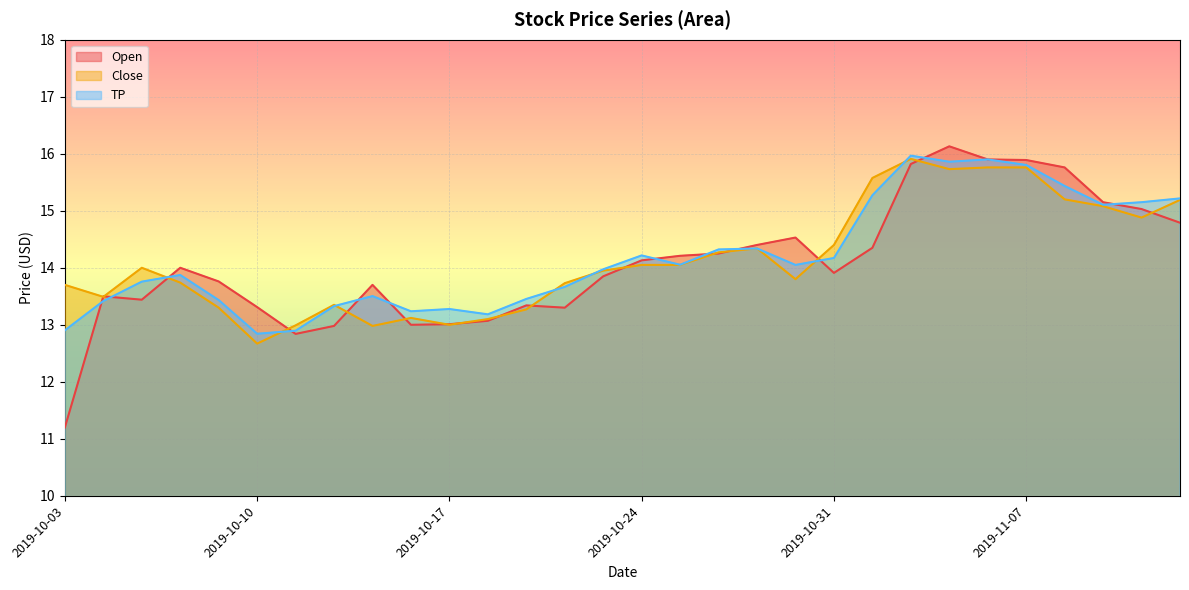

Between which two adjacent categories do Close and TP first intersect?

2019-10-07 and 2019-10-08